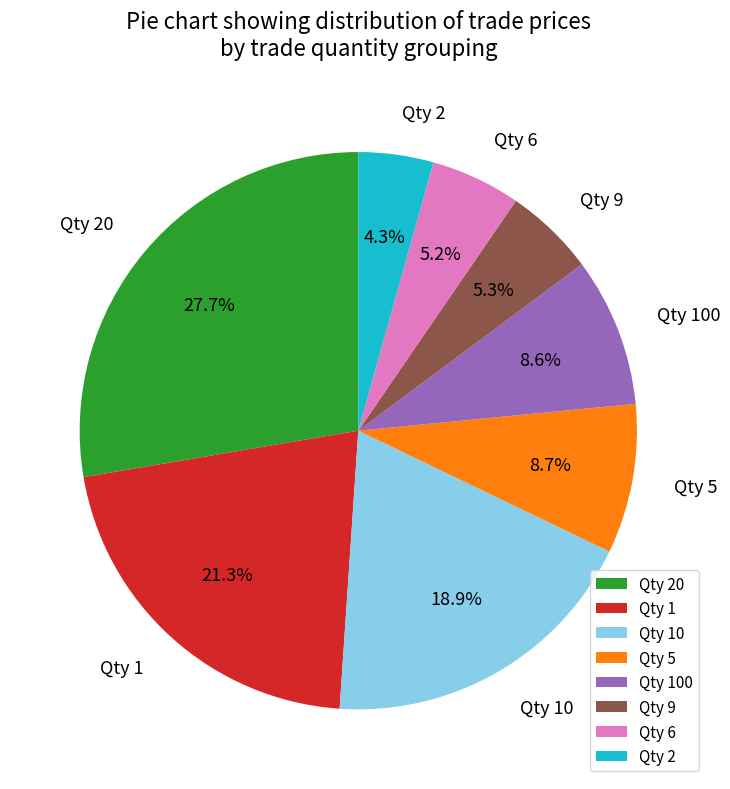

To the nearest percent, what is the difference between the largest and smallest slice percentages?

23%